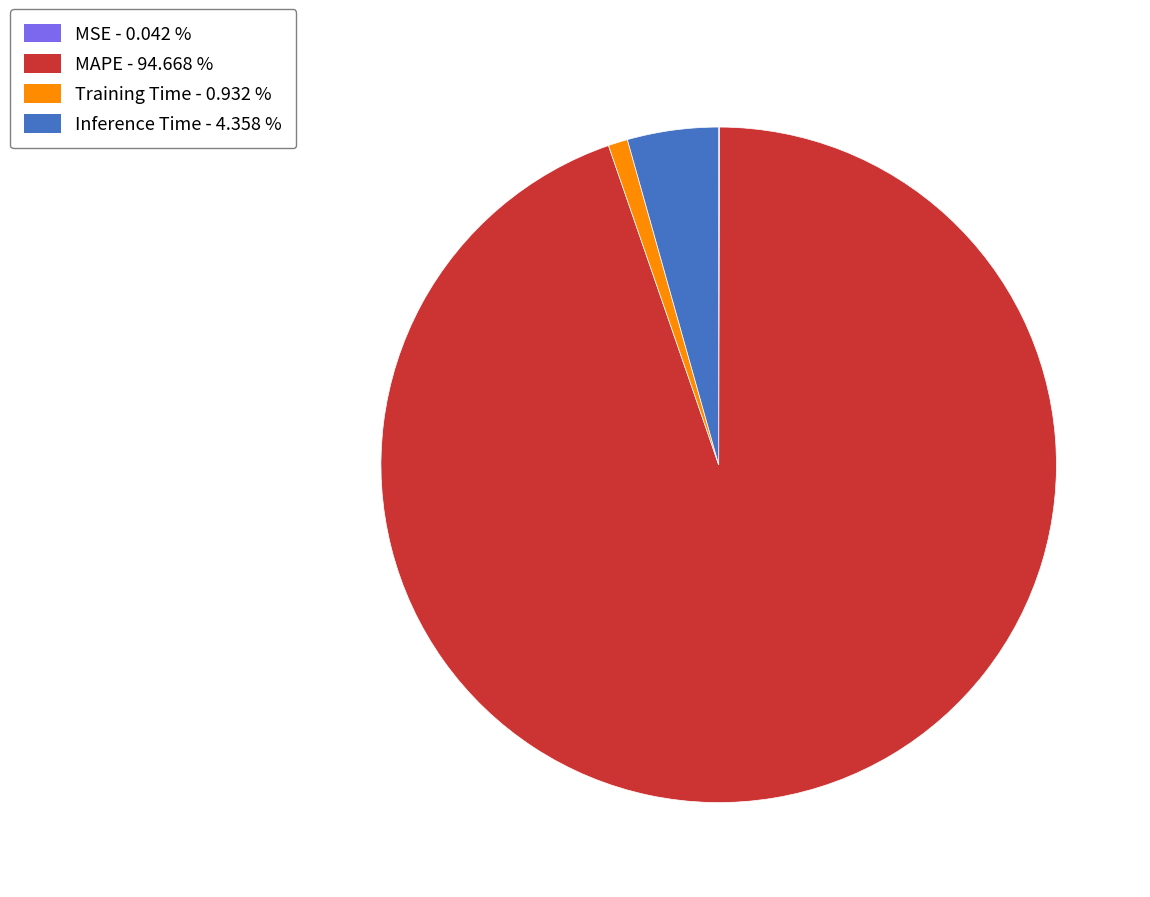

What is the majority slice?

MAPE